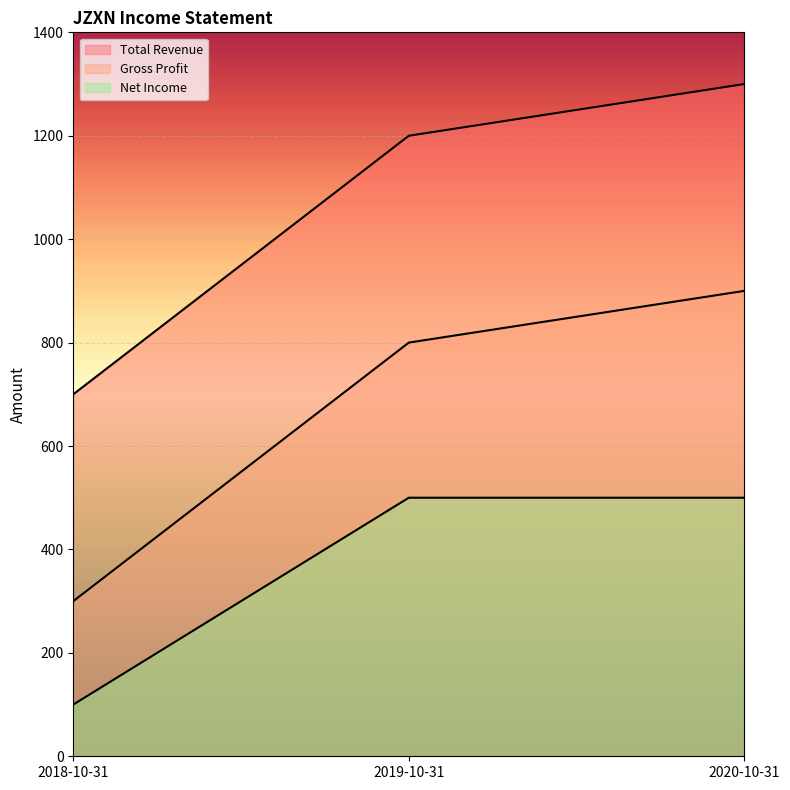

List the labels in order of Net Income value, largest first.

2019-10-31, 2020-10-31, 2018-10-31